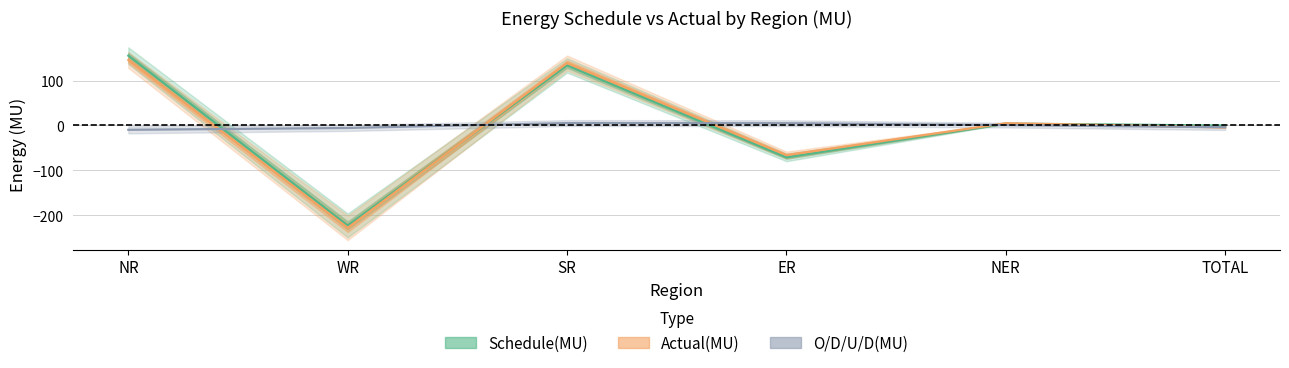

Between WR and ER, which series saw the biggest shift?

Actual(MU)